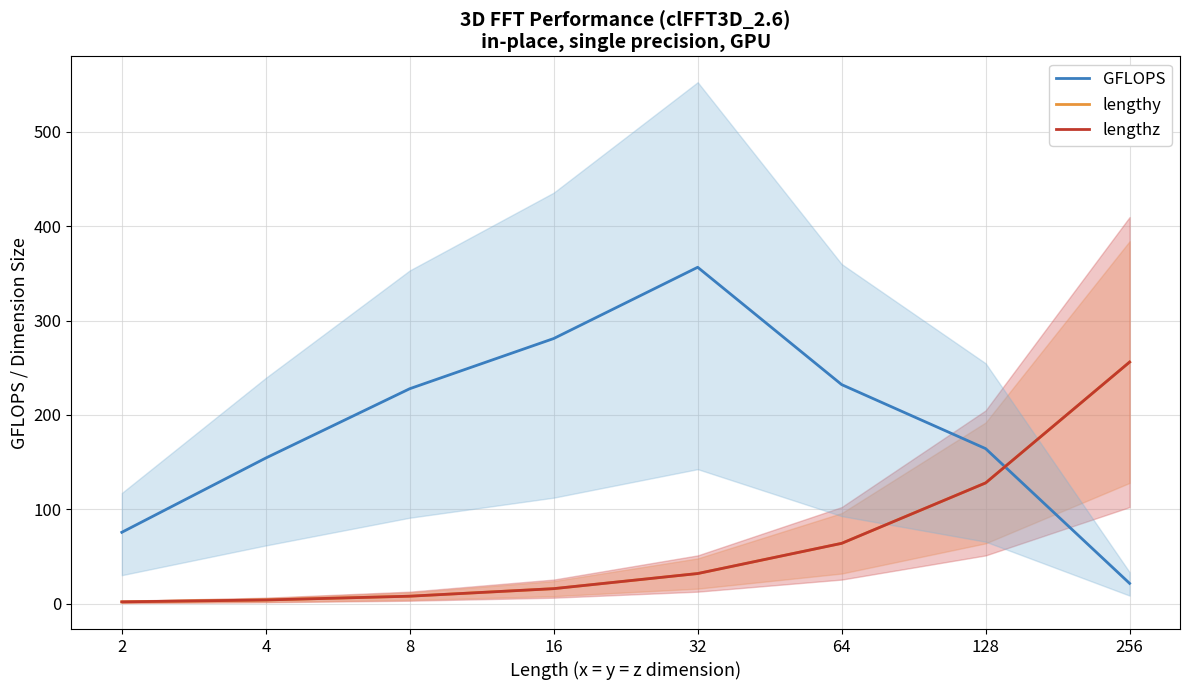

How many series are shown in this chart?

3